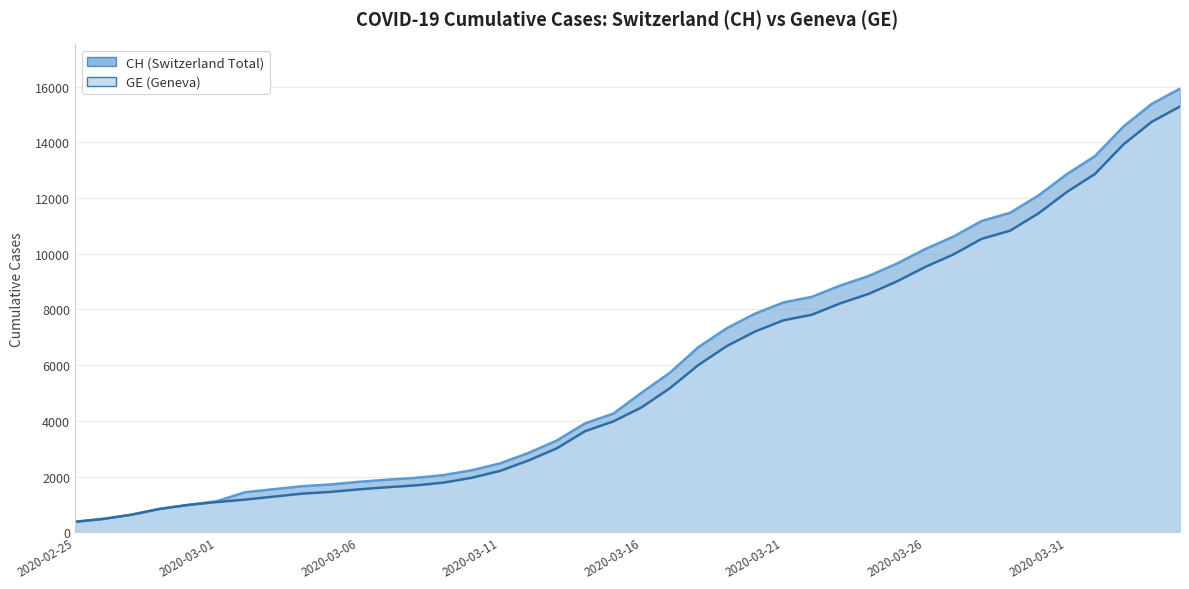

What is the value of the CH point at the 29th from the left?

9196